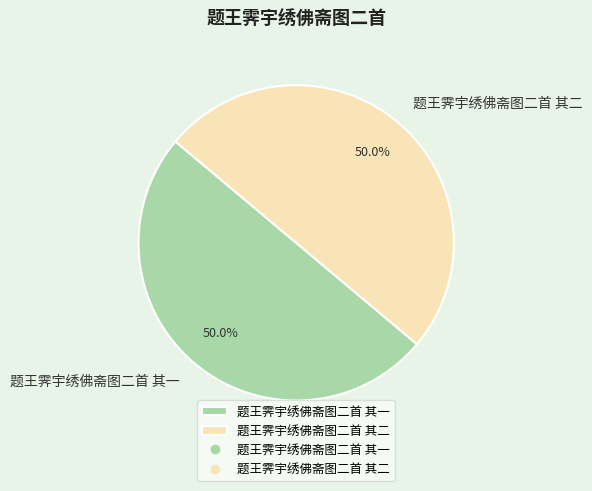

What portion of the pie excludes 题王霁宇绣佛斋图二首 其一?

50.0%